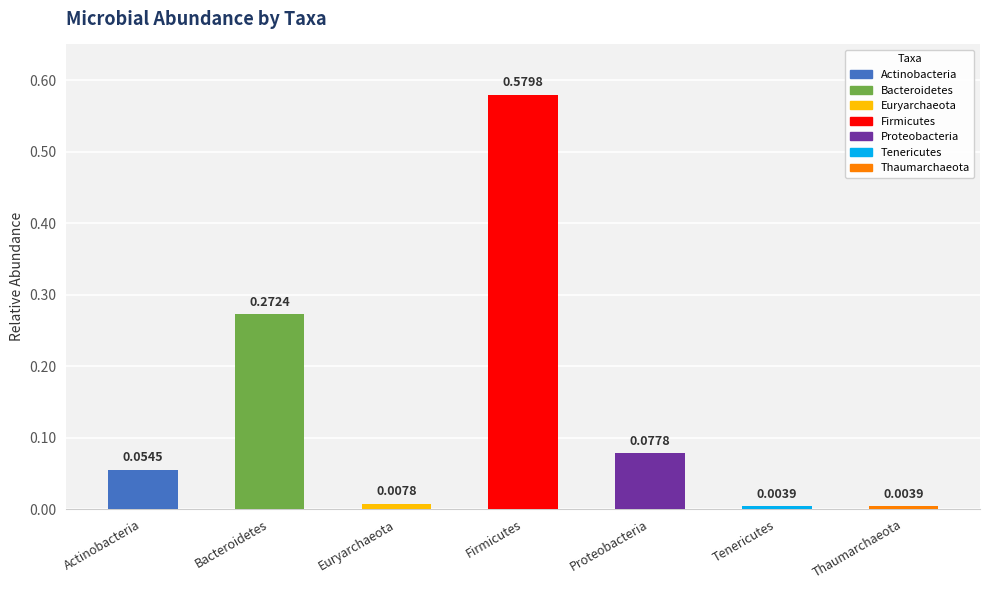

What is the sum of all values?

1.0